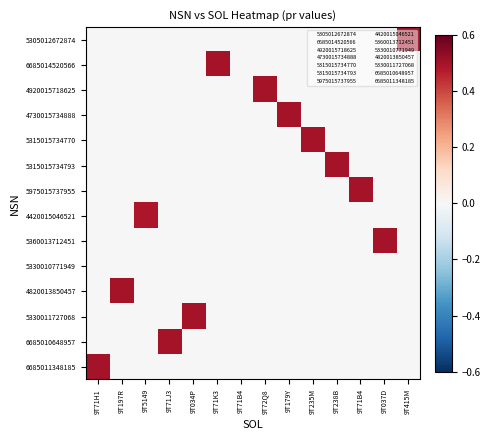

Which series changed the most between 9T235M and 9T238B?

5315015734793